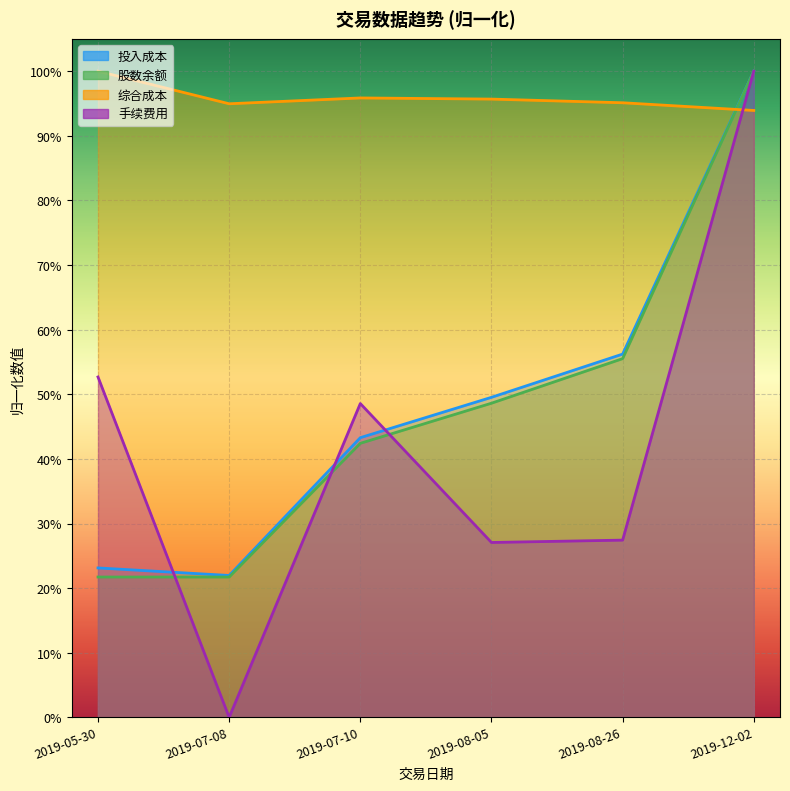

At which category is the sum across all series the highest?

2019-12-02